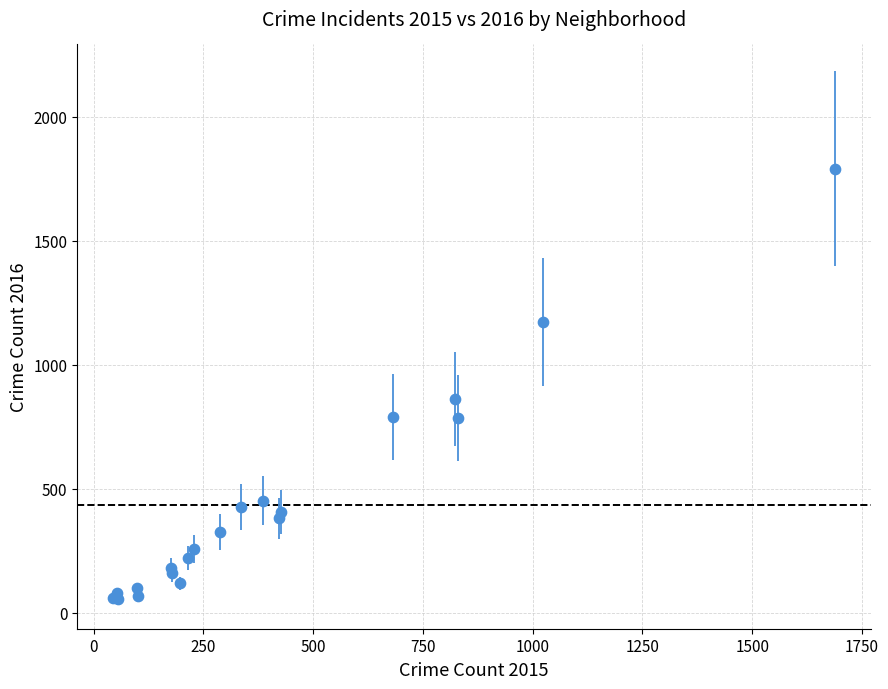

What Y value in the scatter plot is closest to 922?

860